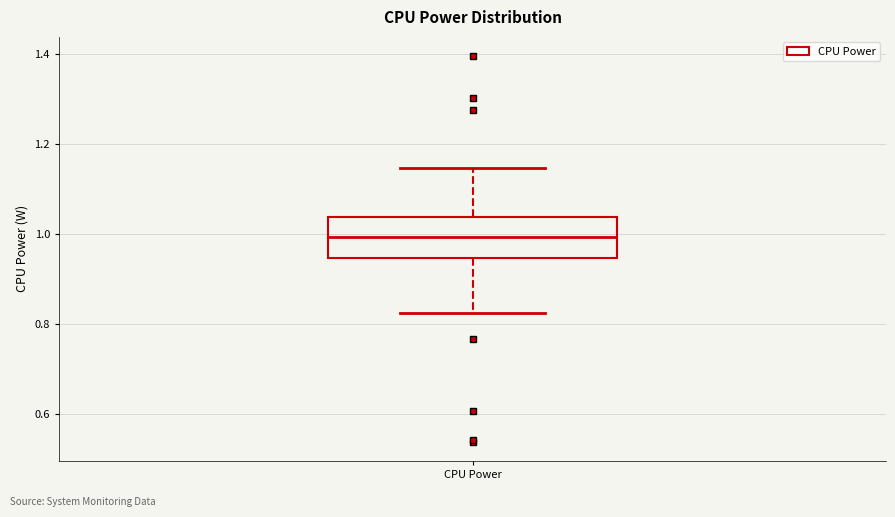

Transcribe this box plot: give where the median line is, the range the box spans, and where the two whiskers end, as read against the y-axis. The values are not printed on the chart, so give them approximately, as read against the axis.

median 1.00, box 0.94 to 1.04, whiskers 0.82 to 1.14